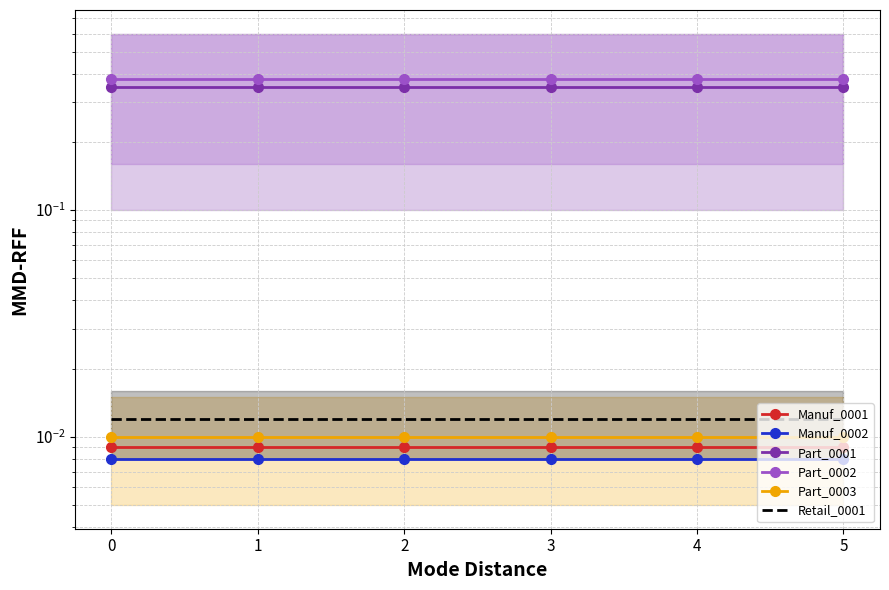

What is the difference between the highest and lowest values at 5?

0.4